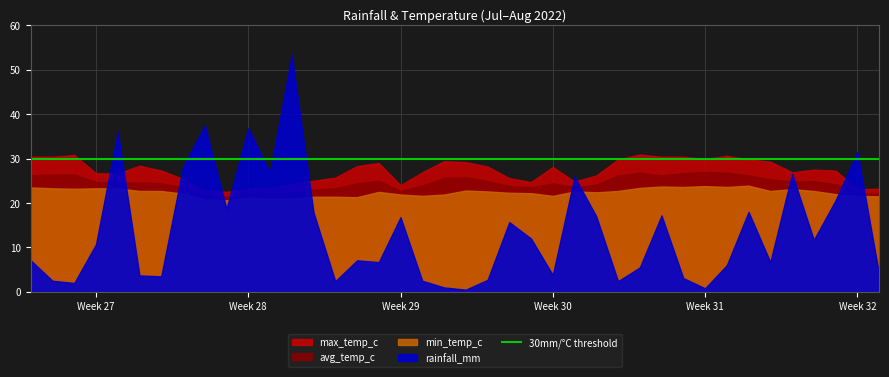

What is the minimum value shown in the chart?

0.5